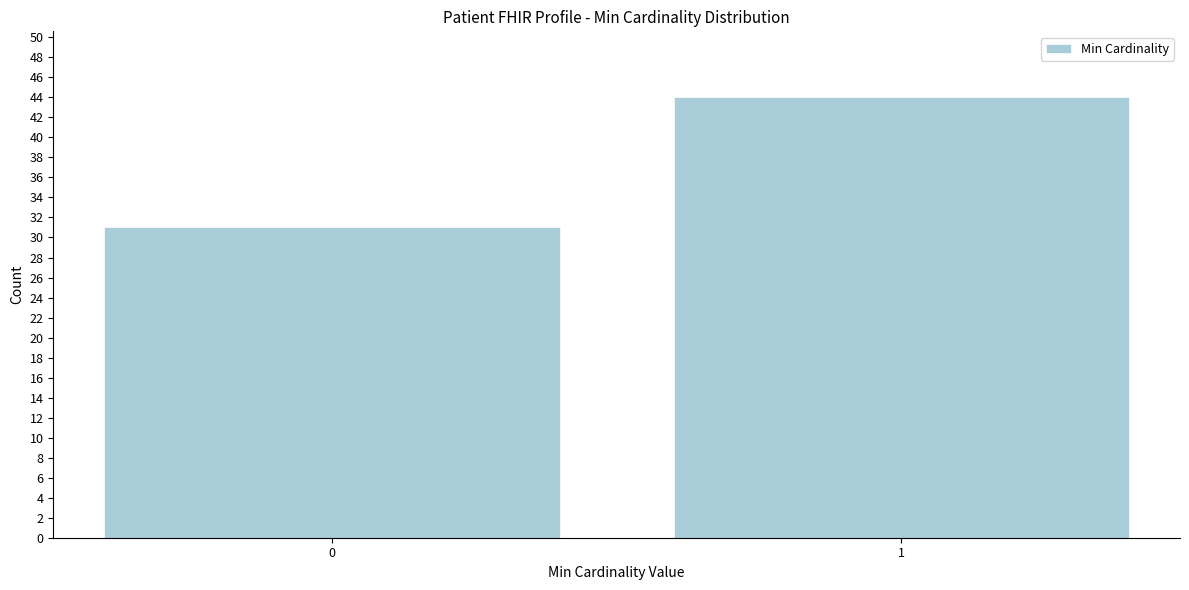

Reading left to right, what are all the values shown in this chart?

0=31	1=44